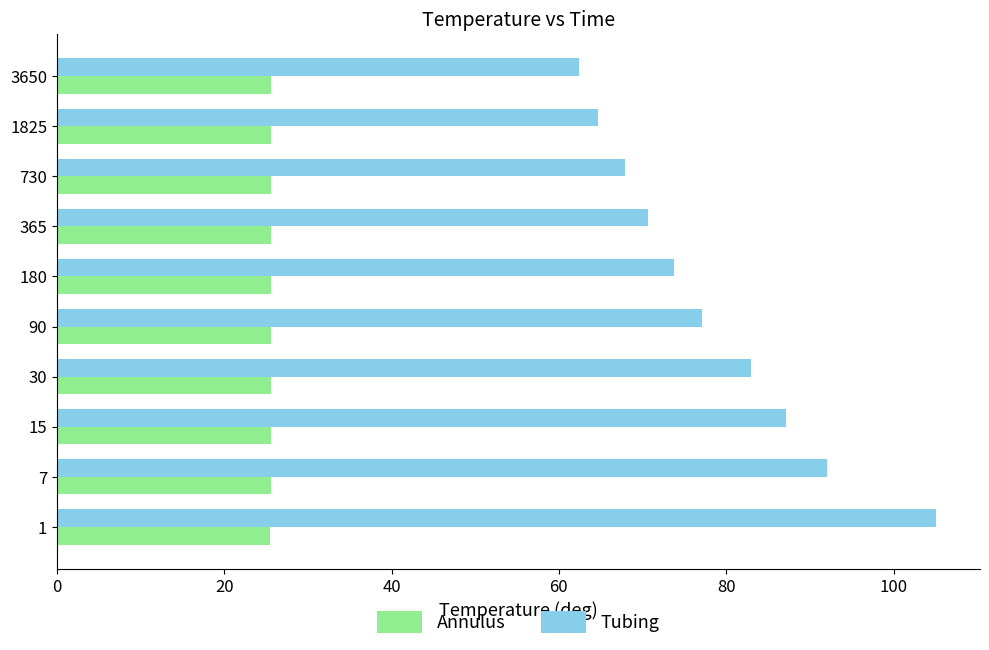

Where is Tubing nearest to the value 83?

30